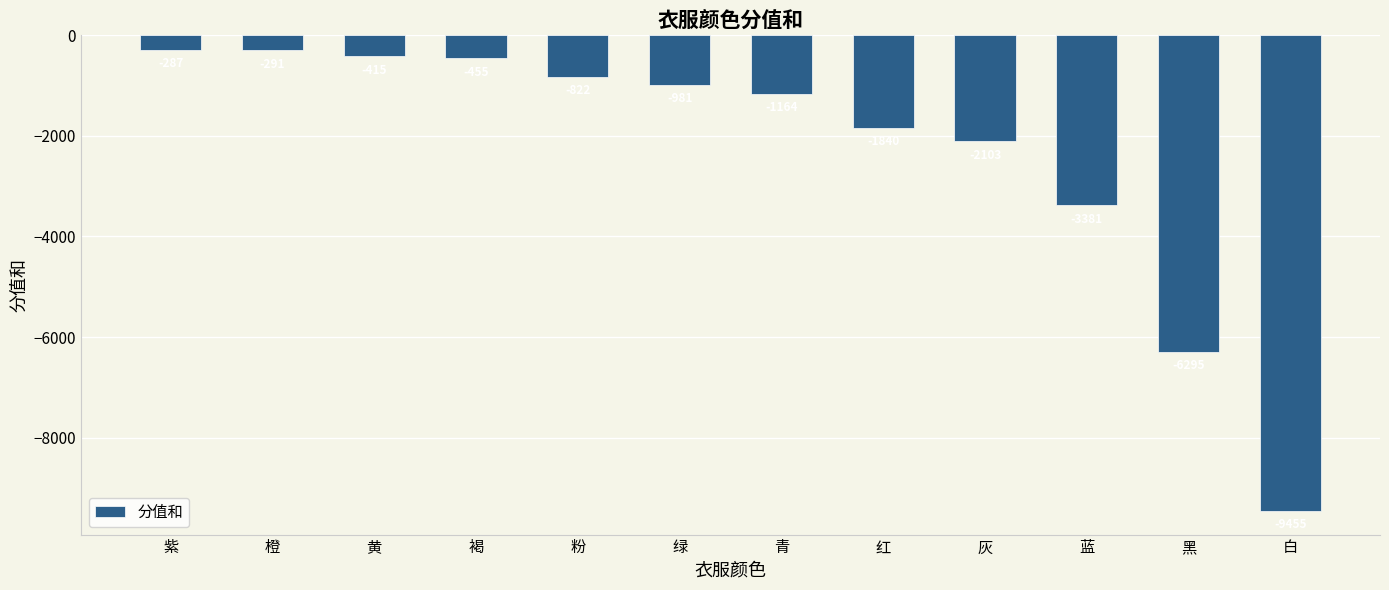

Which has a higher value, 青 or 绿?

绿